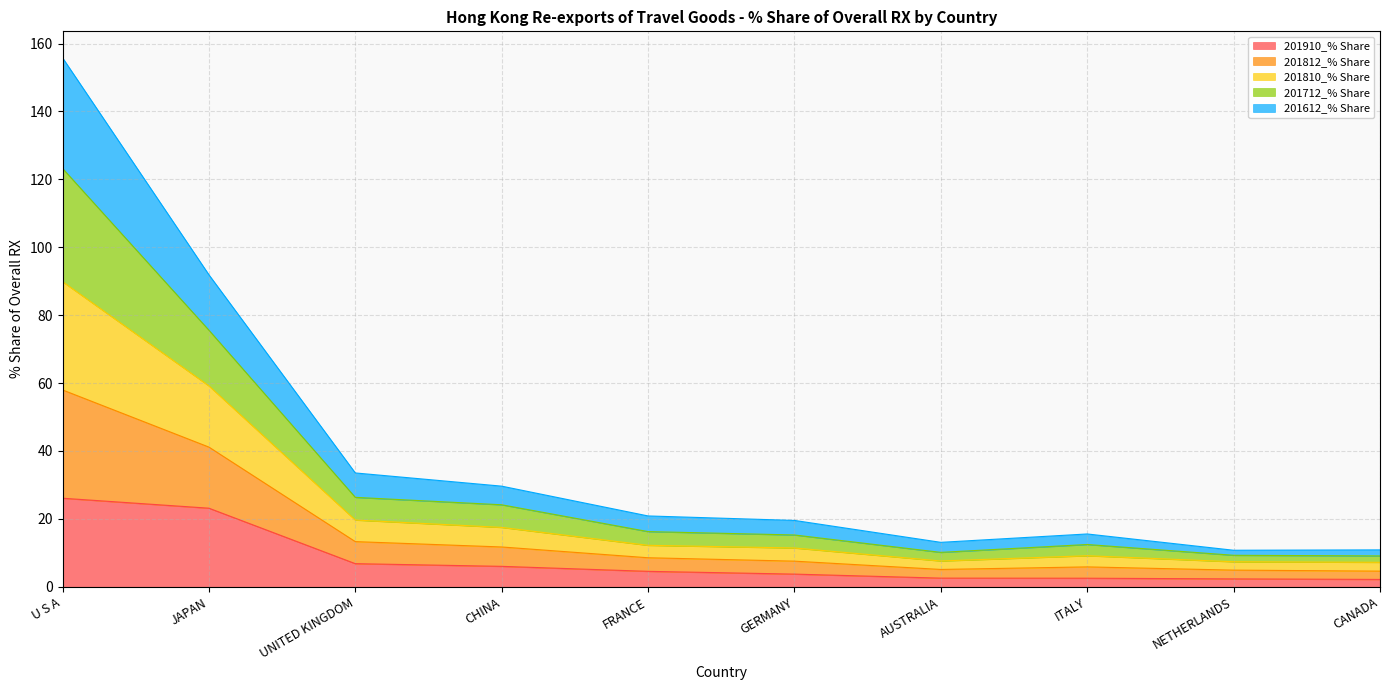

Is the value of 201910_% Share at JAPAN greater than the value of 201612_% Share at ITALY?

Yes